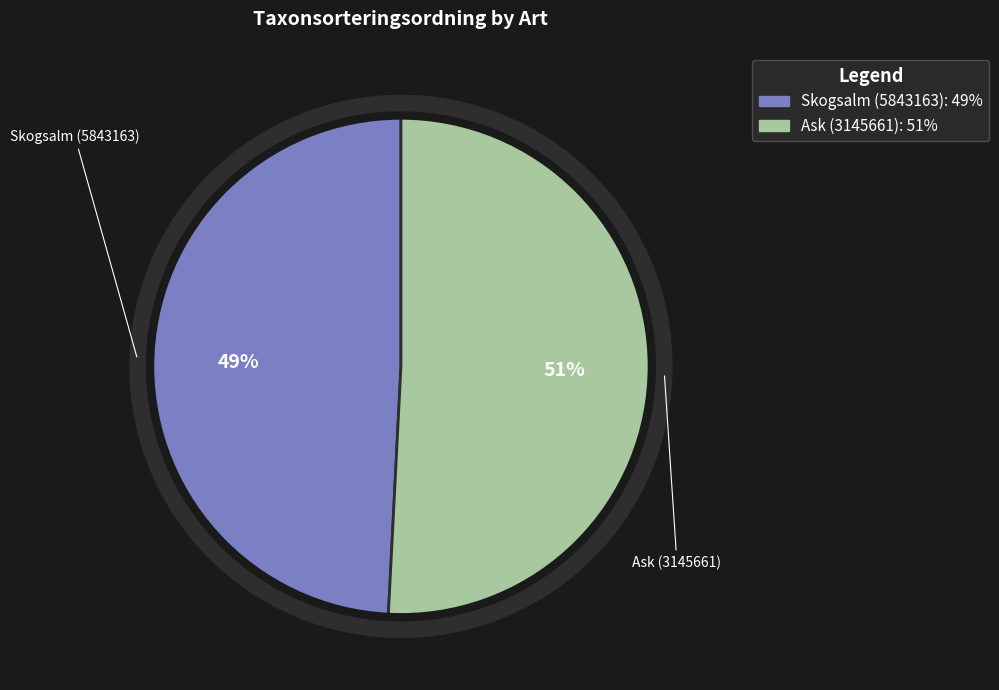

What is the change in value from Skogsalm (5843163) to Ask (3145661)?

+3298